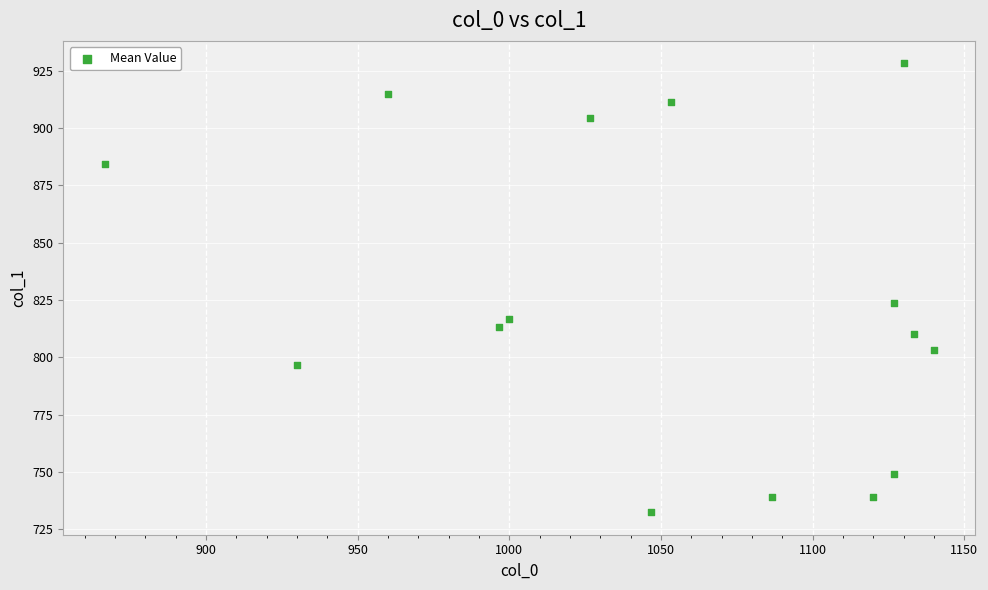

What Y value in the scatter plot is closest to 830?

823.5